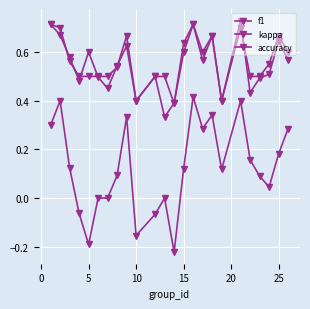

True or false: accuracy and kappa cross at least once.

False